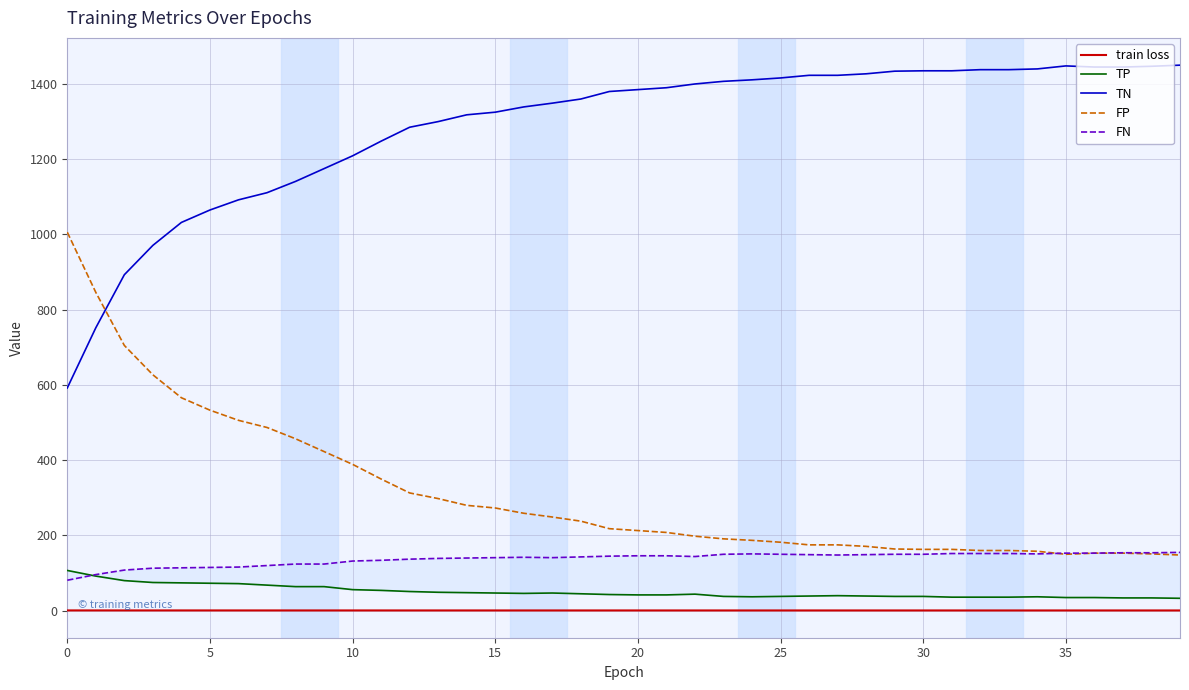

What is the maximum value for FP?

1006.0